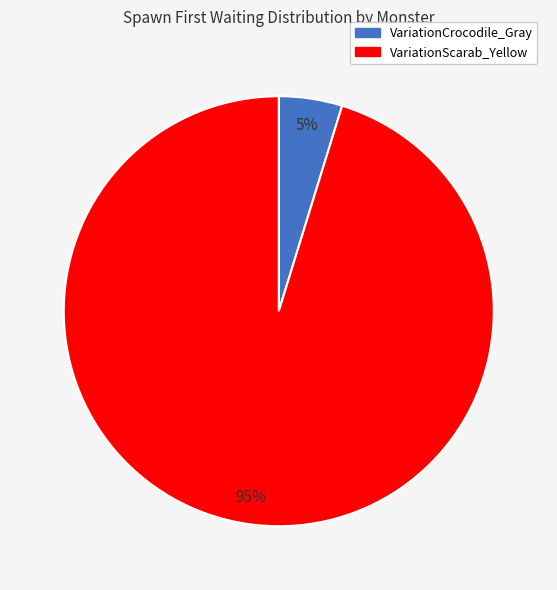

To the nearest percent, what is the combined percentage of VariationCrocodile_Gray and VariationScarab_Yellow?

100%